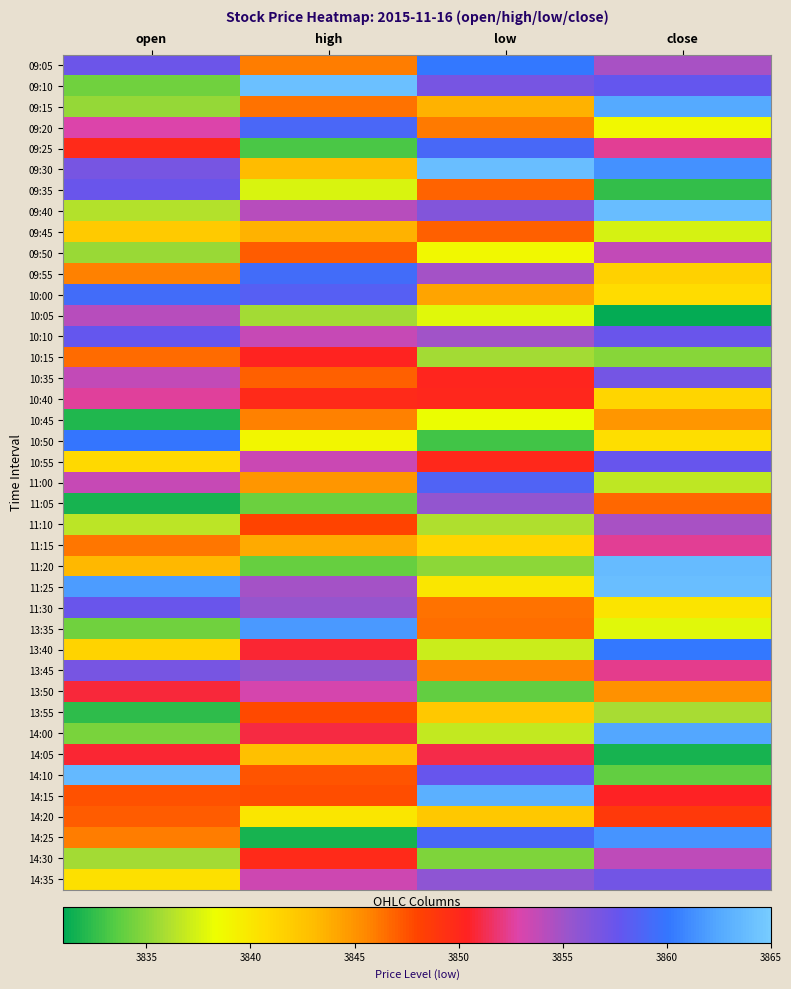

Which category has the lowest value across all series?

close